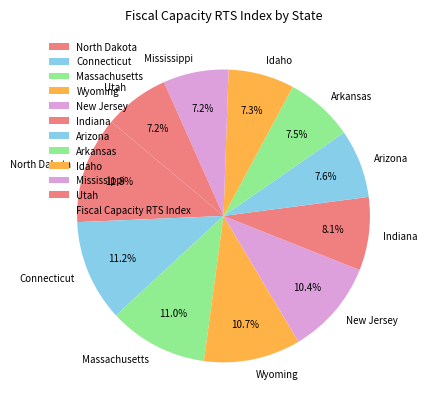

Is there a majority slice in this chart?

No